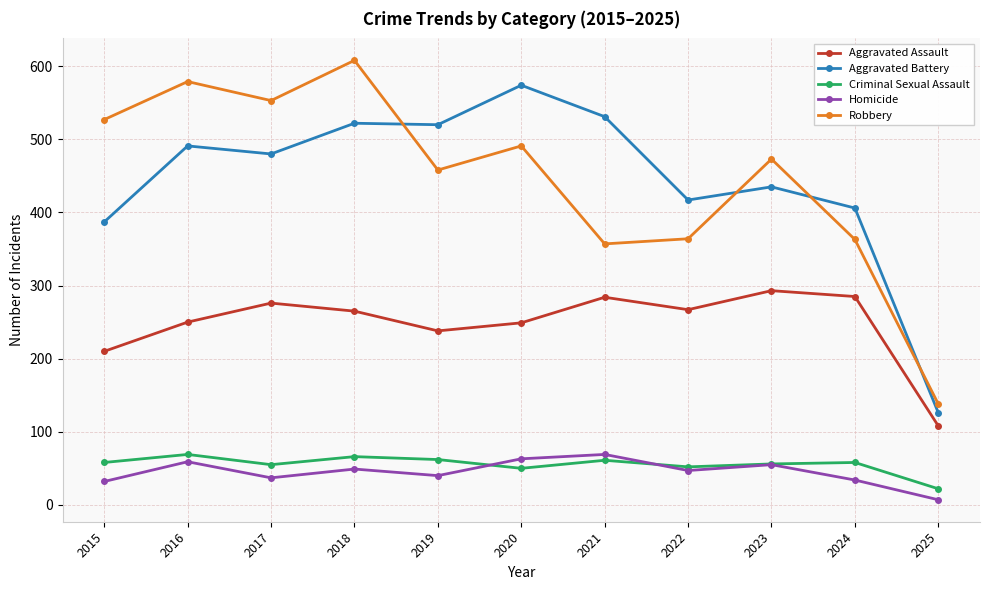

At which label is Aggravated Assault closest to 200?

2015